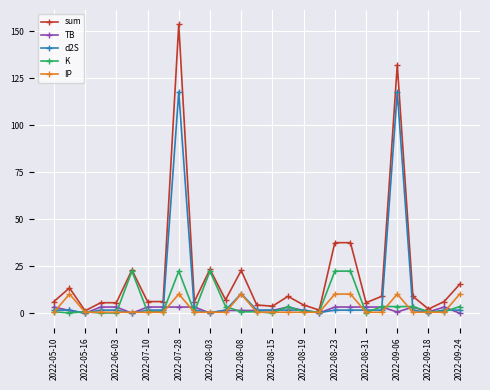

Does the chart have visible grid lines?

Yes